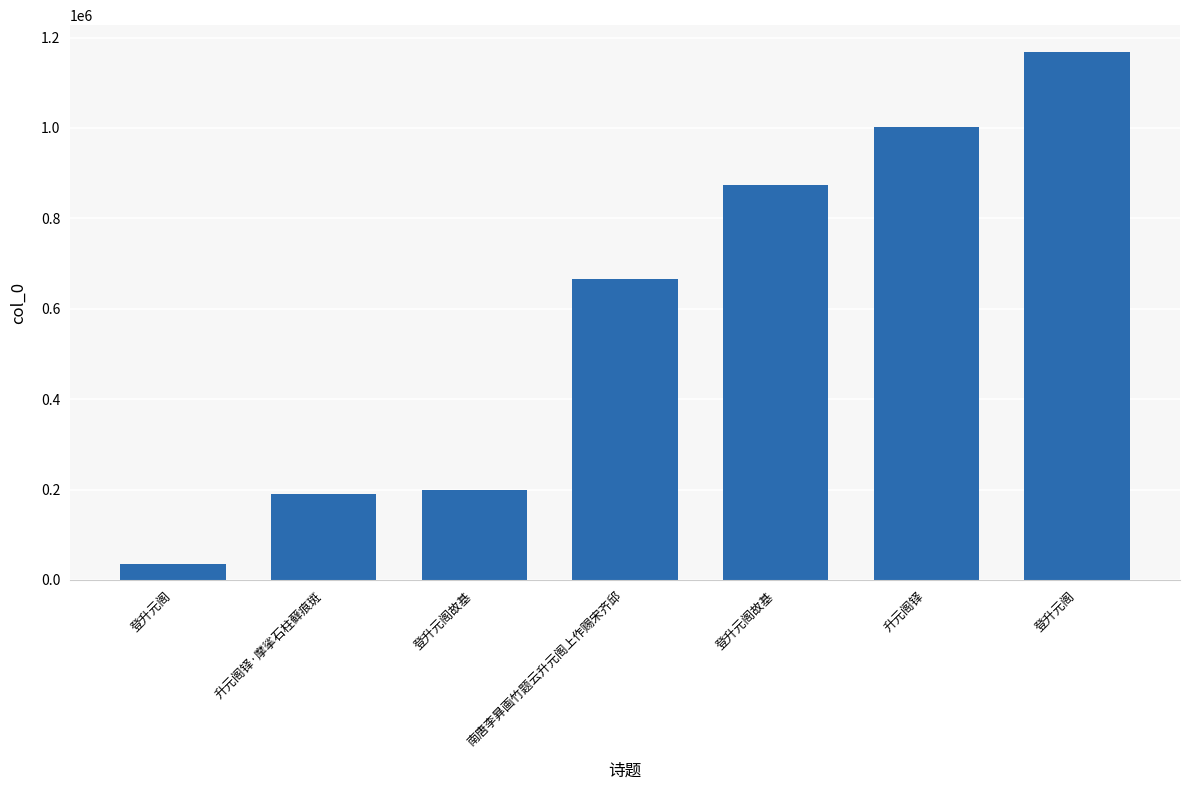

Are the bars horizontal?

No